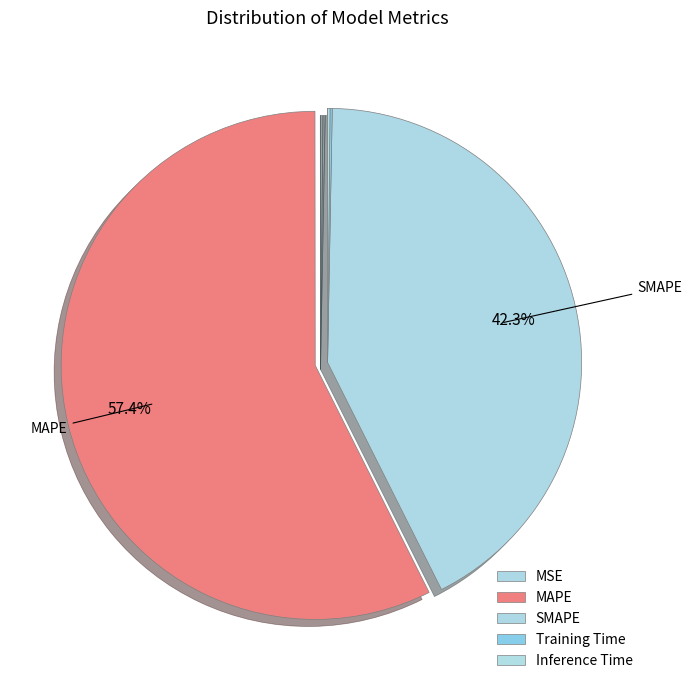

Rank the categories by value from lowest to highest.

MSE, Training Time, Inference Time, SMAPE, MAPE